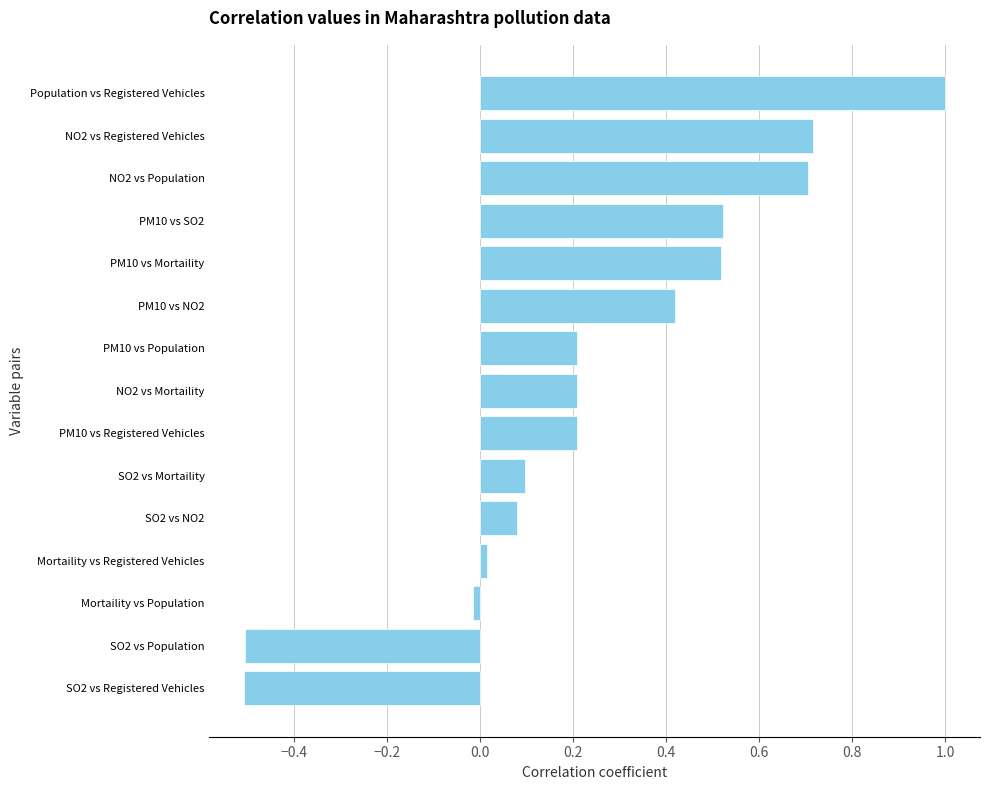

What is the difference between the maximum and minimum values?

1.5